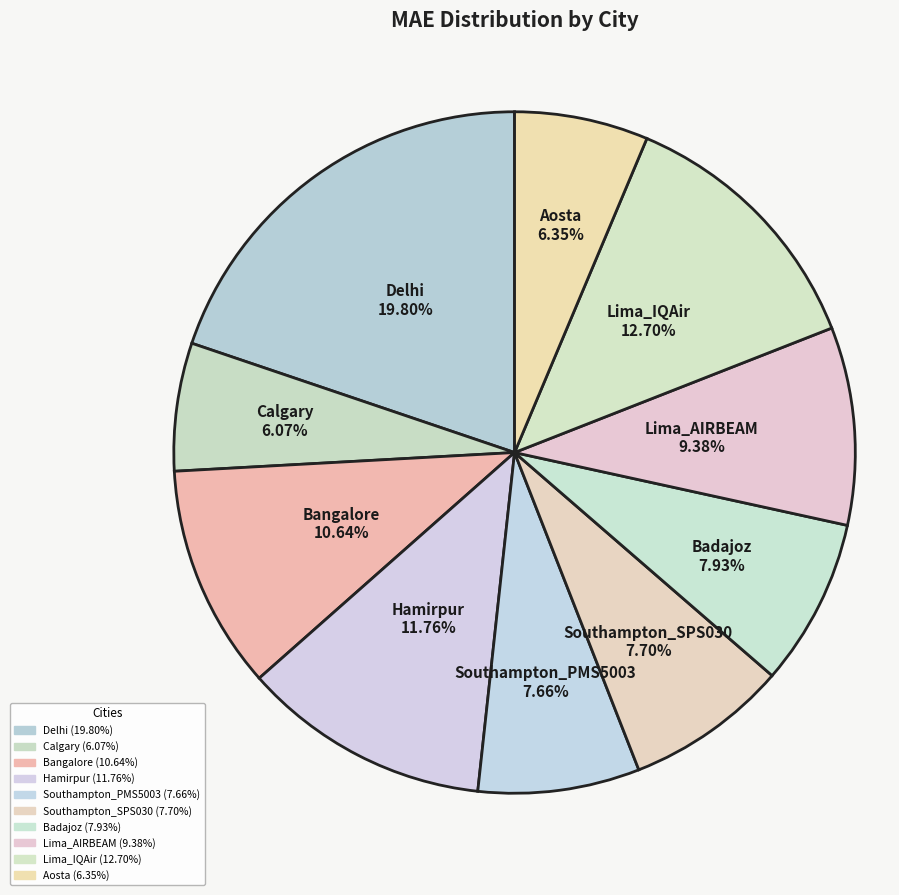

Is it true that Badajoz is 8% of the pie?

True